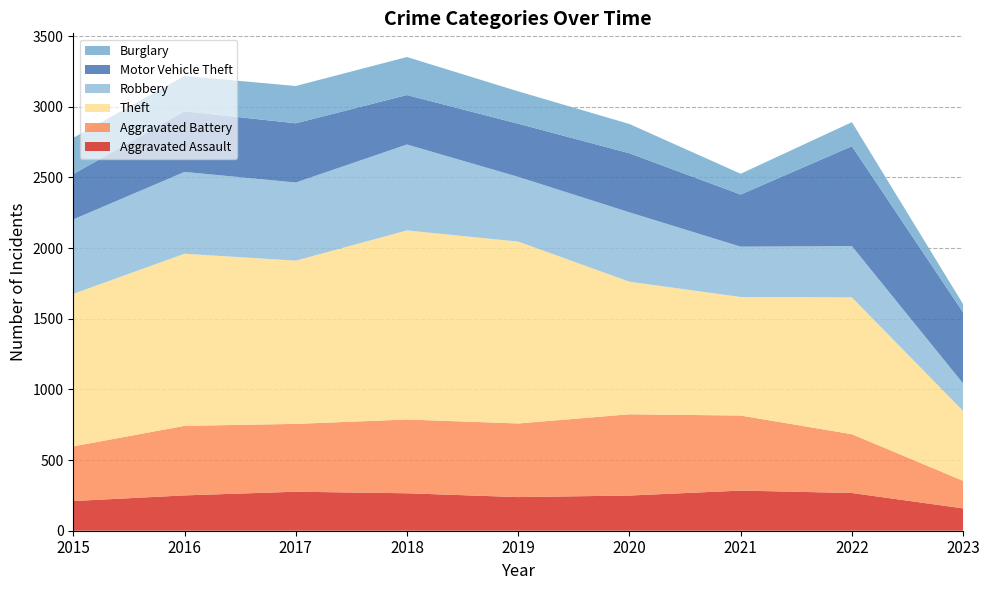

Reading left to right, transcribe all the data shown in this chart.

Aggravated Assault: 210	250	276	265	238	249	284	267	158
Aggravated Battery: 387	492	480	522	521	575	531	416	195
Theft: 1079	1218	1155	1338	1287	938	839	968	494
Robbery: 527	579	553	608	458	491	356	363	195
Motor Vehicle Theft: 321	429	419	350	376	418	369	707	503
Burglary: 256	250	264	269	229	207	147	170	58